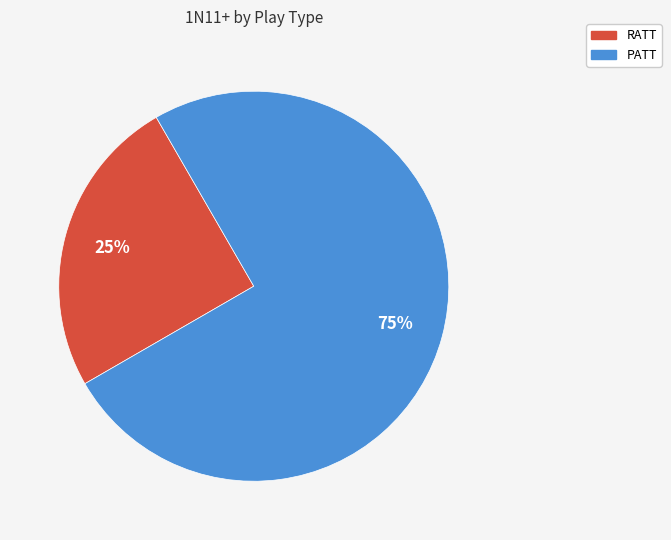

To the nearest percent, what is the difference between the RATT and PATT slice percentages?

50%